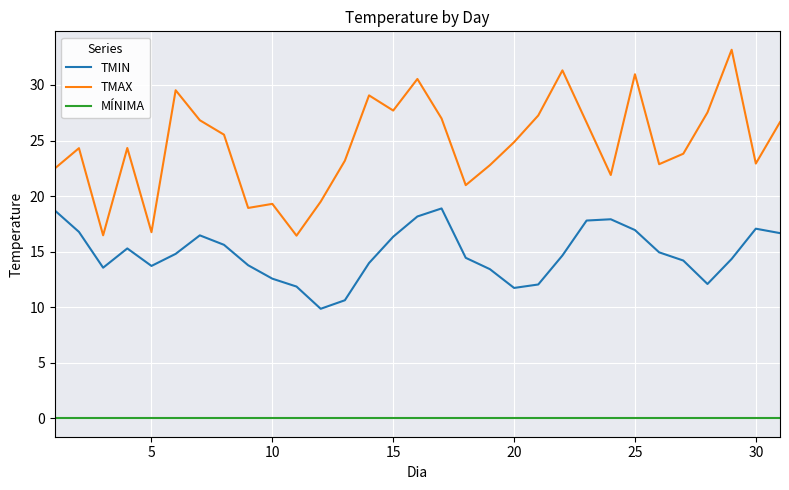

Count the number of data series in this chart.

3